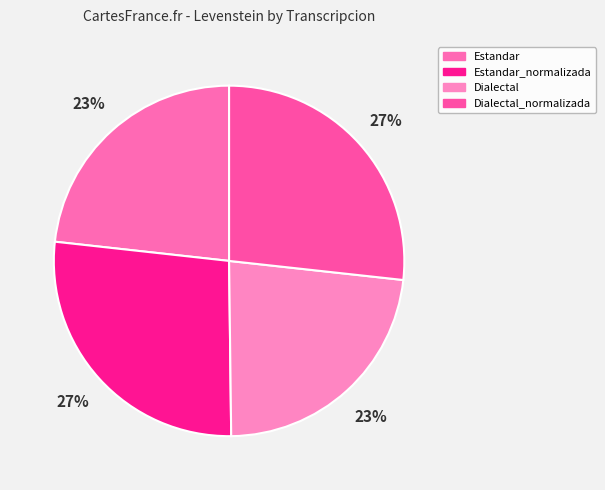

What is the change in value from Estandar to Estandar_normalizada?

+4.2